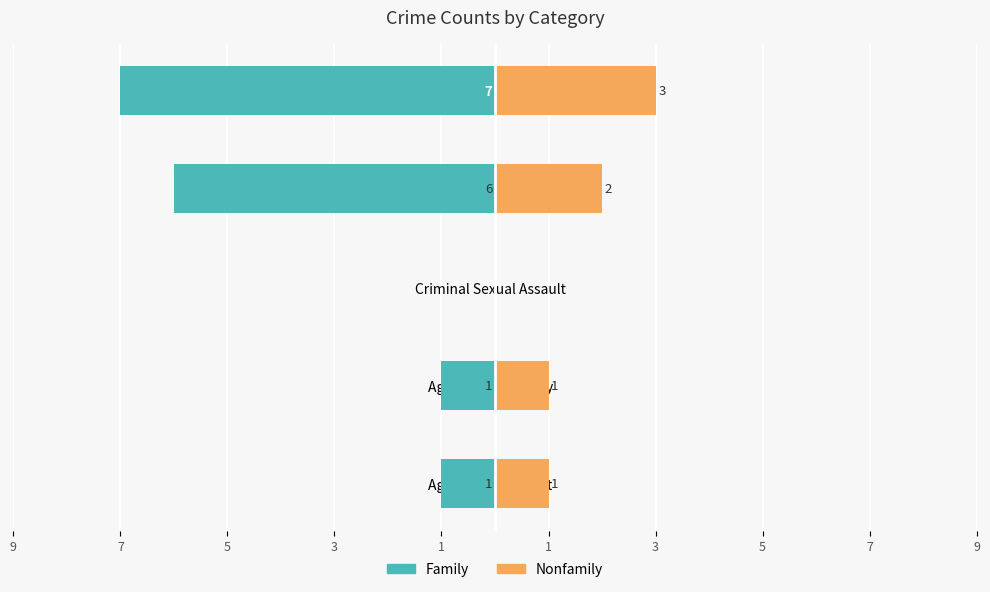

How many groups of bars are there?

5